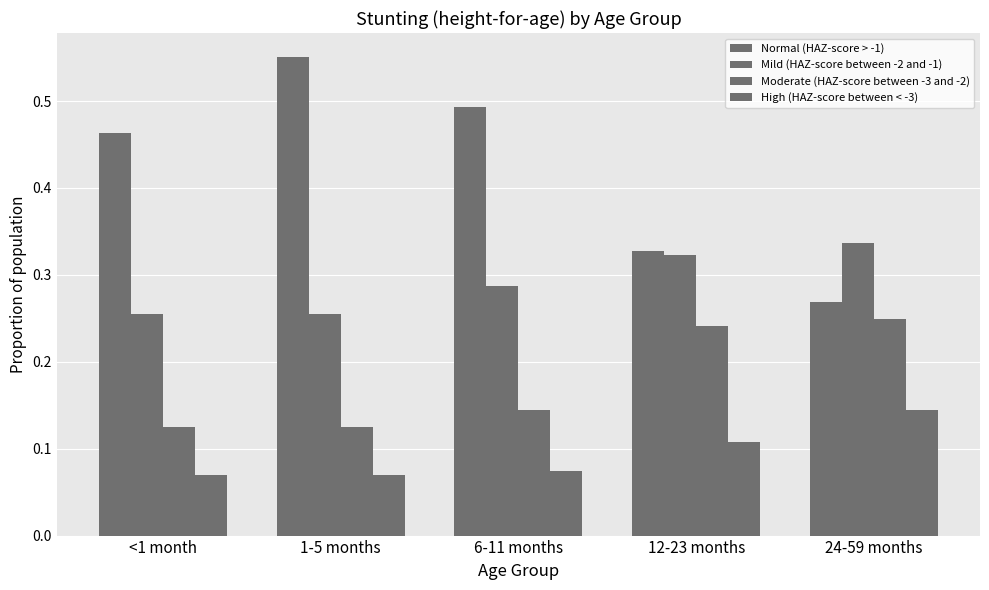

What is the value of the Normal (HAZ-score > -1) bar at the 3rd from the left?

0.5